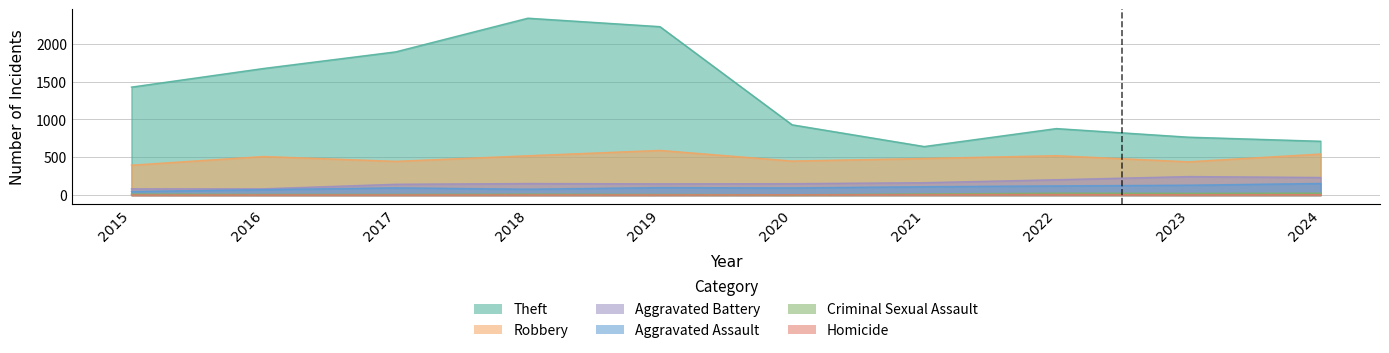

How many distinct data groups are displayed?

6